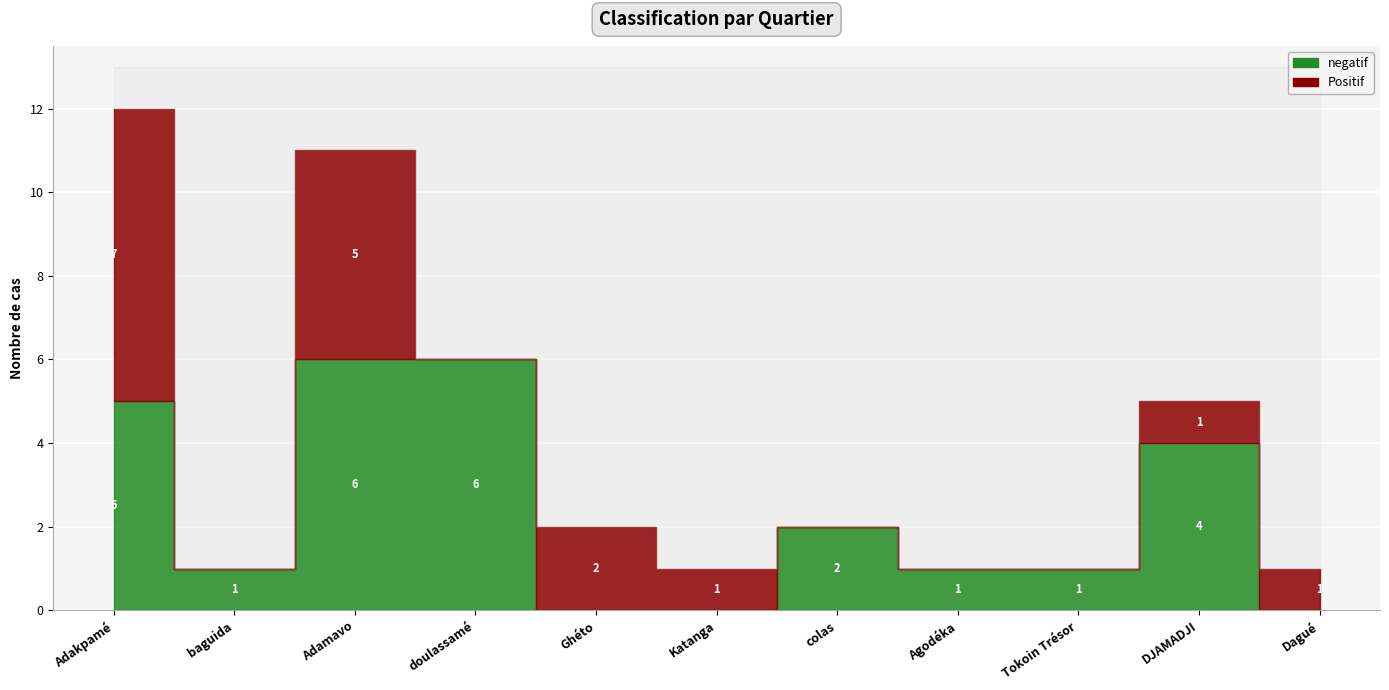

Rank the categories by negatif value from lowest to highest.

Ghéto, Katanga, Dagué, baguida, Agodéka, Tokoin Trésor, colas, DJAMADJI, Adakpamé, Adamavo, doulassamé